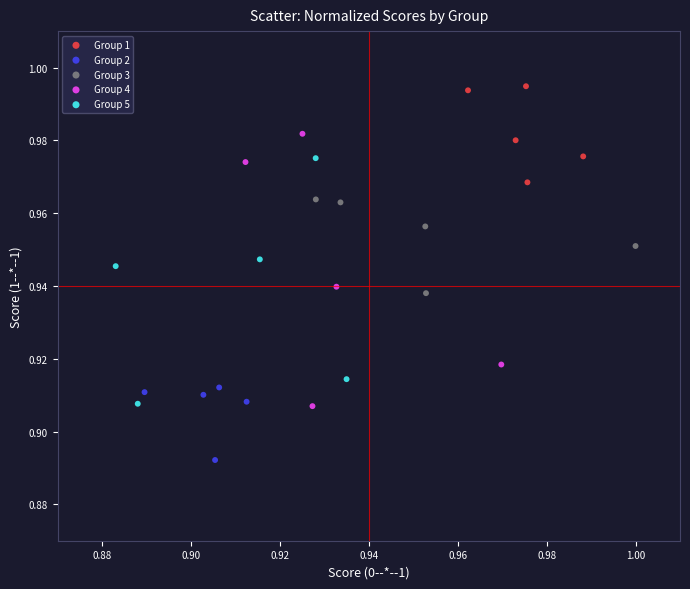

Which series has the largest Y range (max minus min)?

Group 4